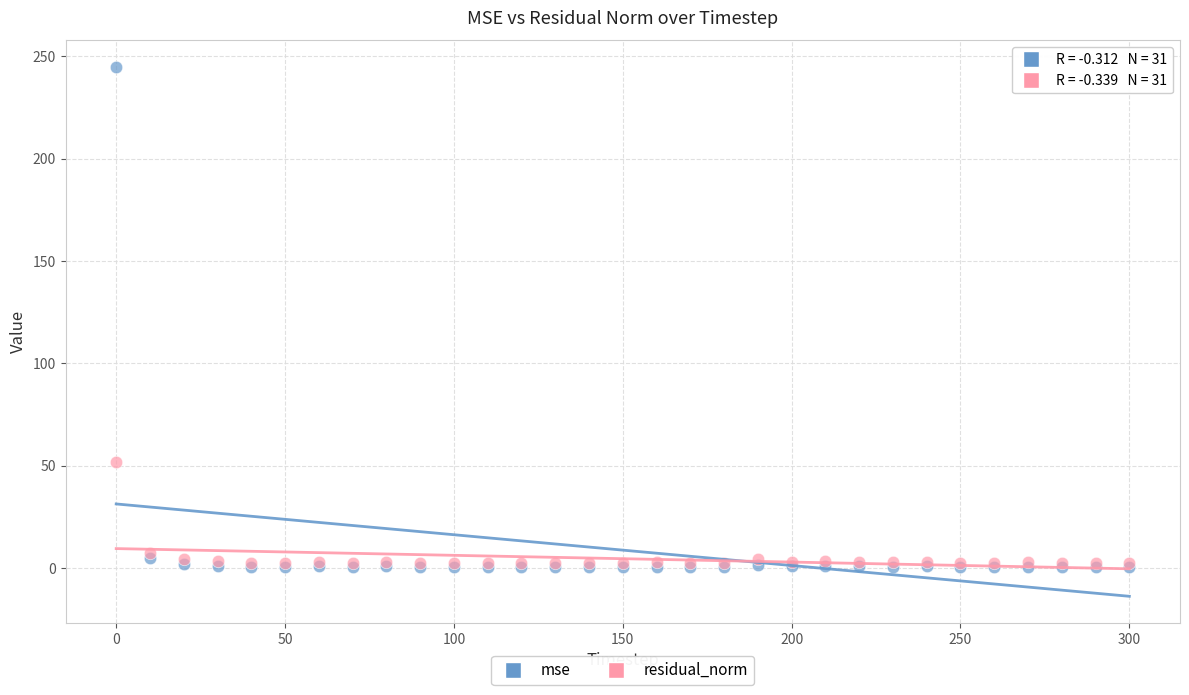

Across all series, what Y value is closest to 122?

51.9